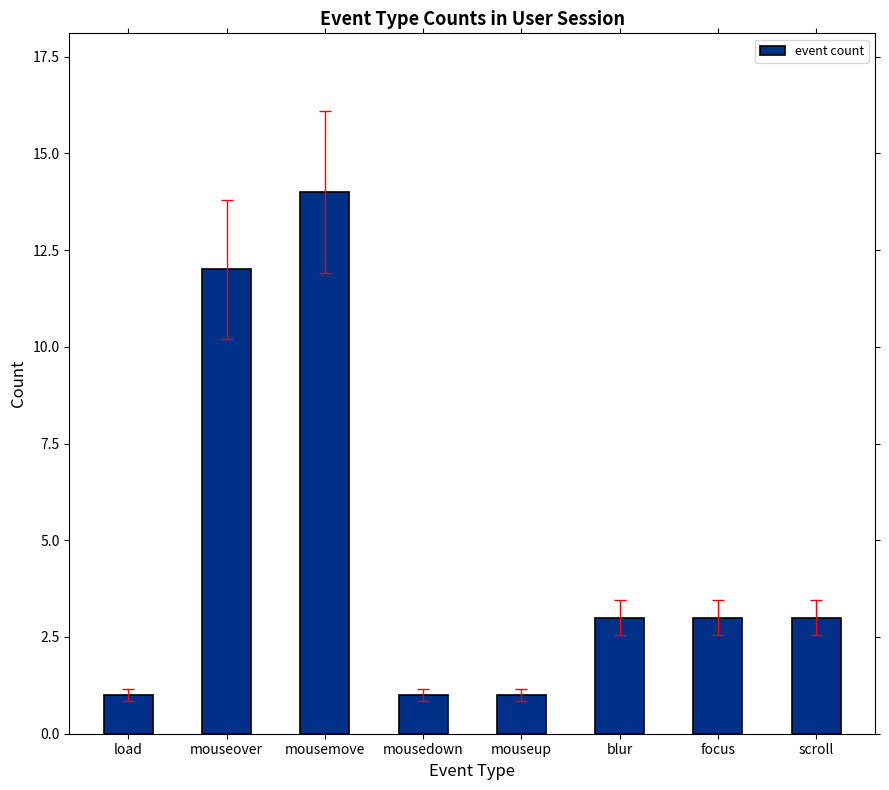

What is the greatest value displayed?

14